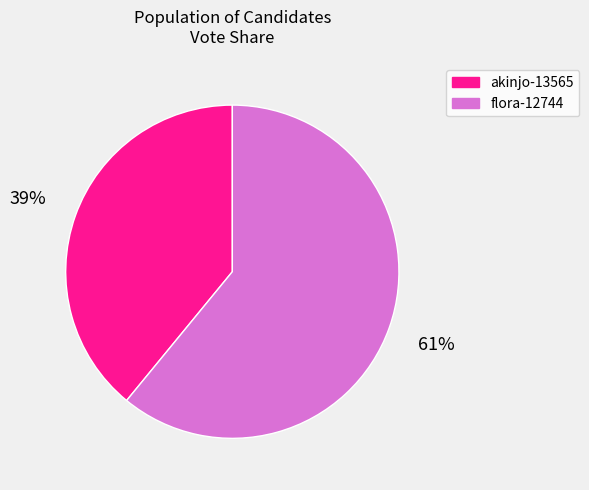

Is the sum of akinjo-13565 and flora-12744 greater than half?

Yes